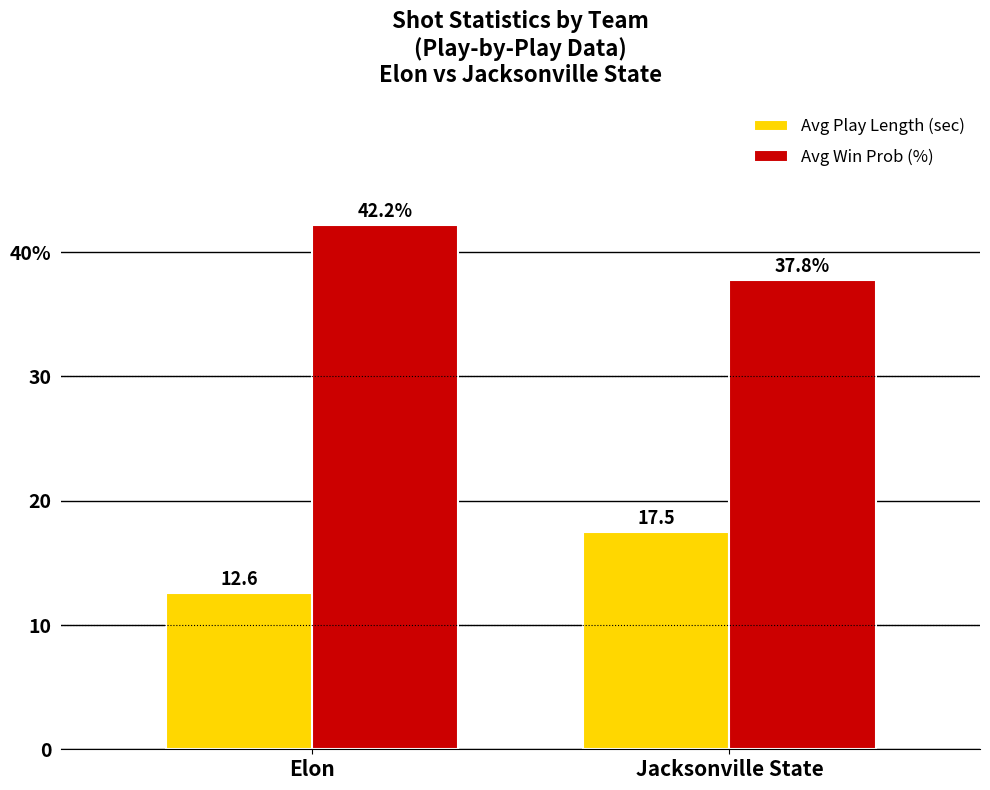

Which label corresponds to the largest value in the chart?

Elon